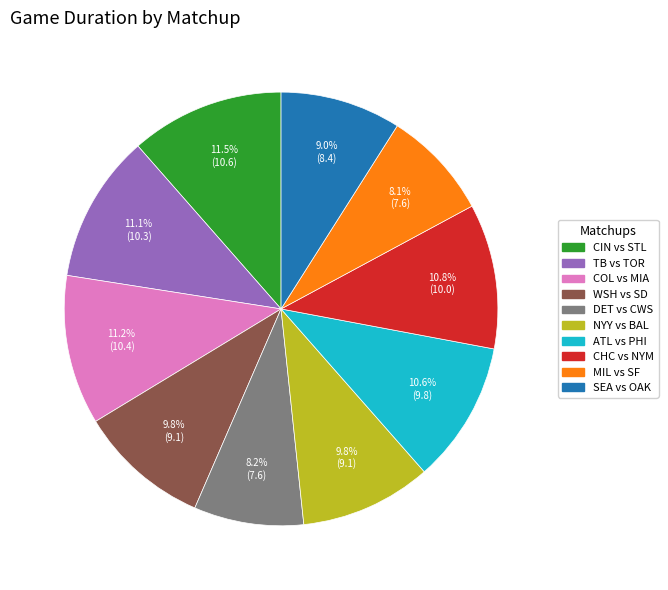

What portion of the pie excludes SEA vs OAK?

91.0%